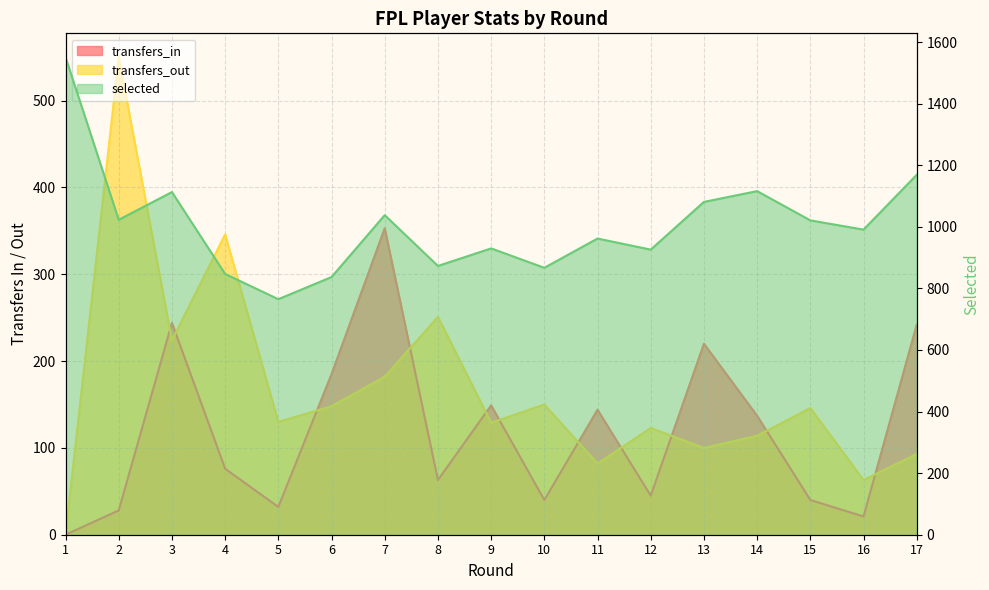

What is the difference between the maximum and second lowest values in the transfers_out series?

487